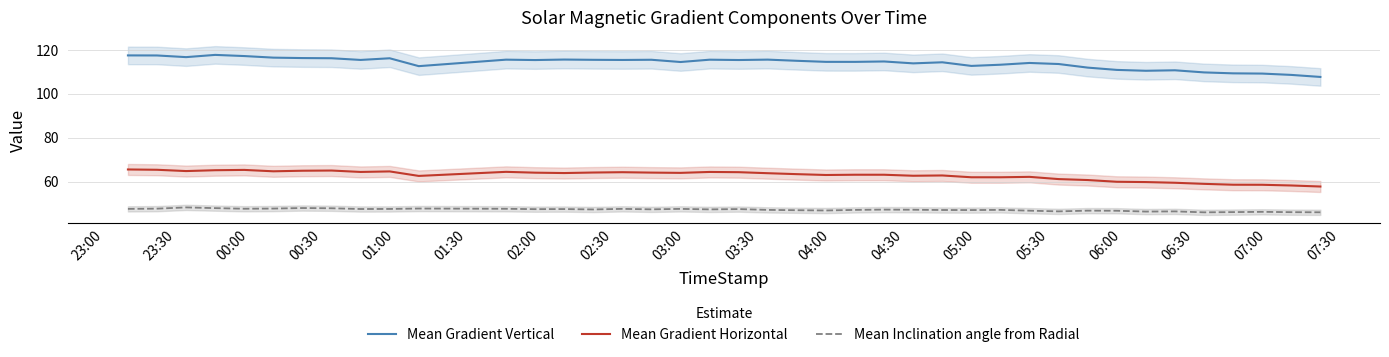

What is the highest value of the Mean Gradient Horizontal series?

65.5